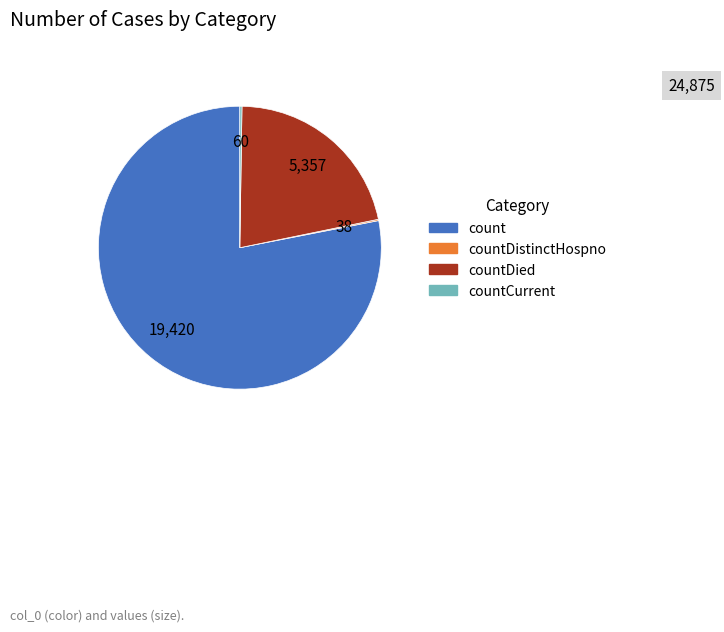

Is there any slice that represents more than half of the pie?

Yes